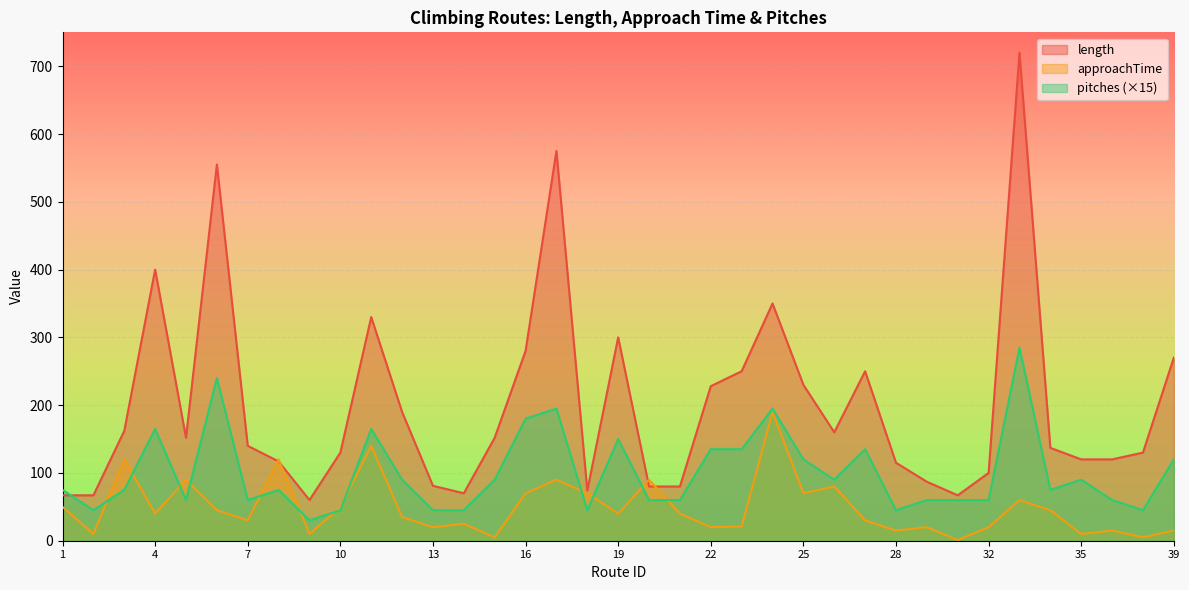

What is the sum of the approachTime values at 22 and 28?

35